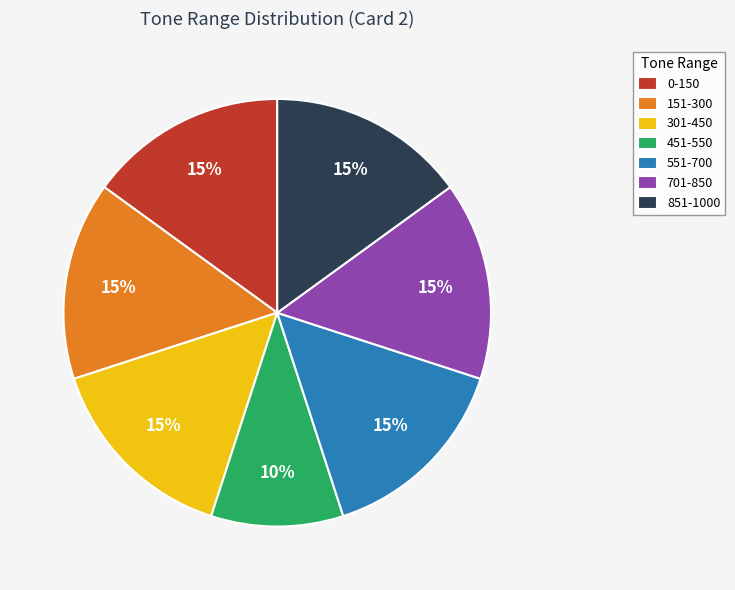

How many slices are in this pie chart?

7